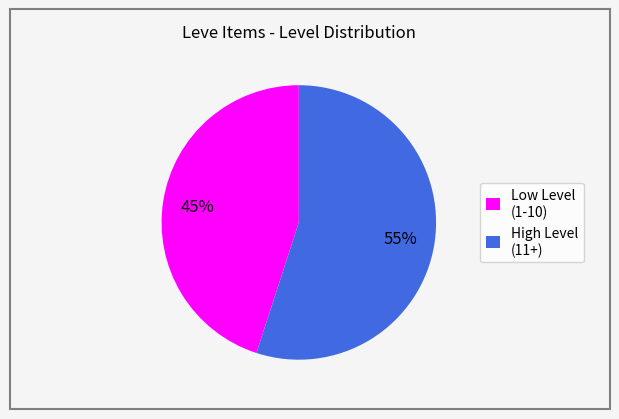

How many slices are in this pie chart?

2